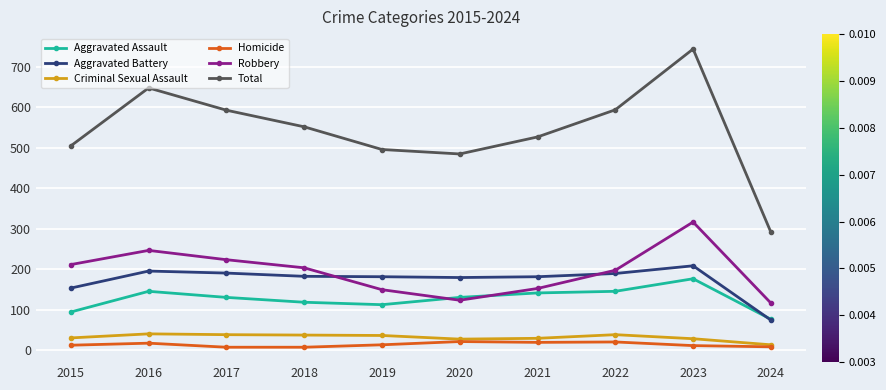

Is it true that Total equals 292 at 2024?

True